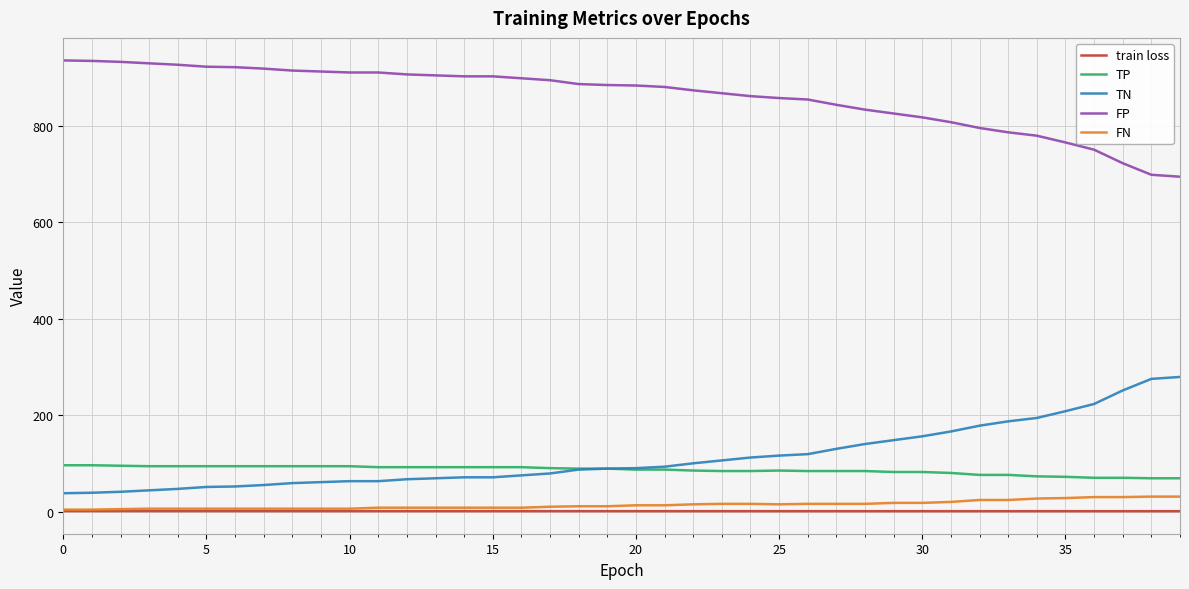

What is the lowest value of the FP series?

694.0